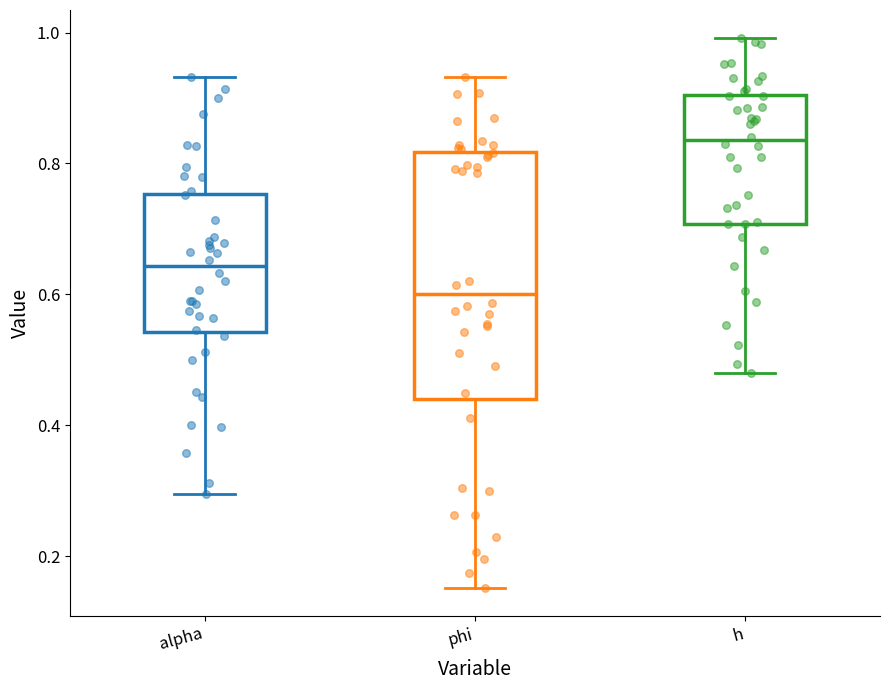

Which box is the tallest, from its lower edge to its upper edge?

phi